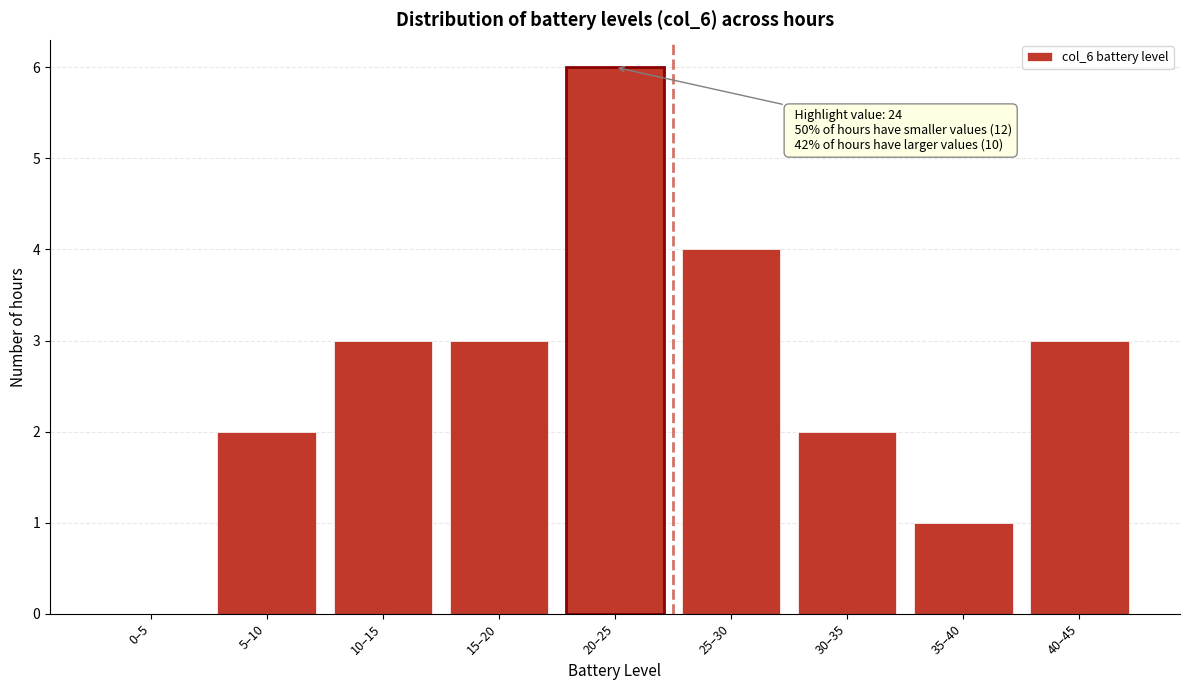

Reading left to right, transcribe all the data shown in this chart.

0–5=0	5–10=2	10–15=3	15–20=3	20–25=6	25–30=4	30–35=2	35–40=1	40–45=3